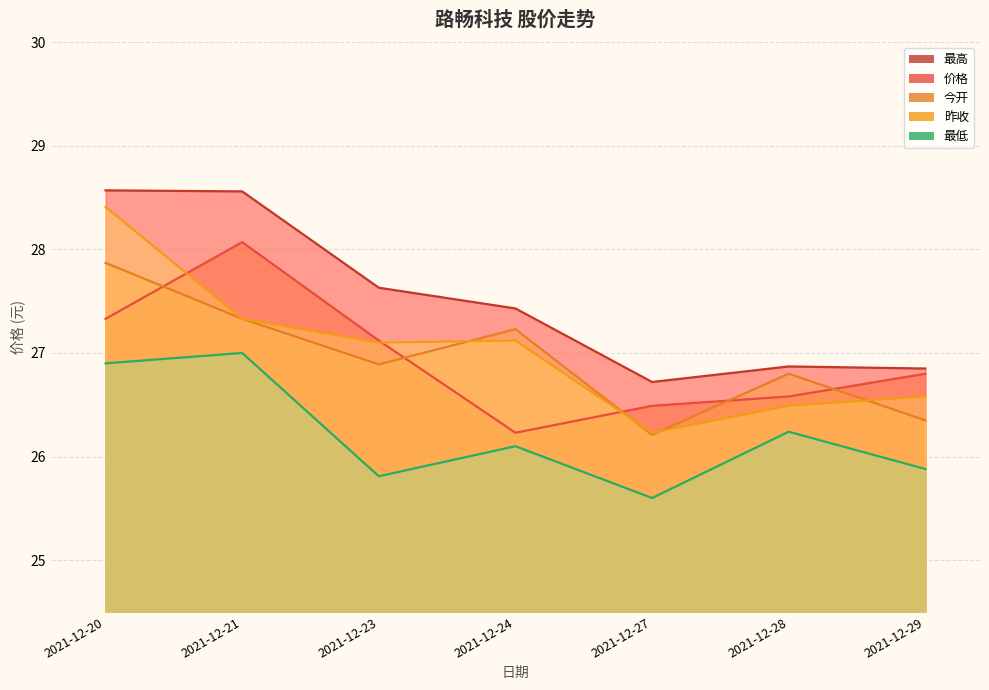

True or false: 价格 has a value of 11.0 at 2021-12-28.

False